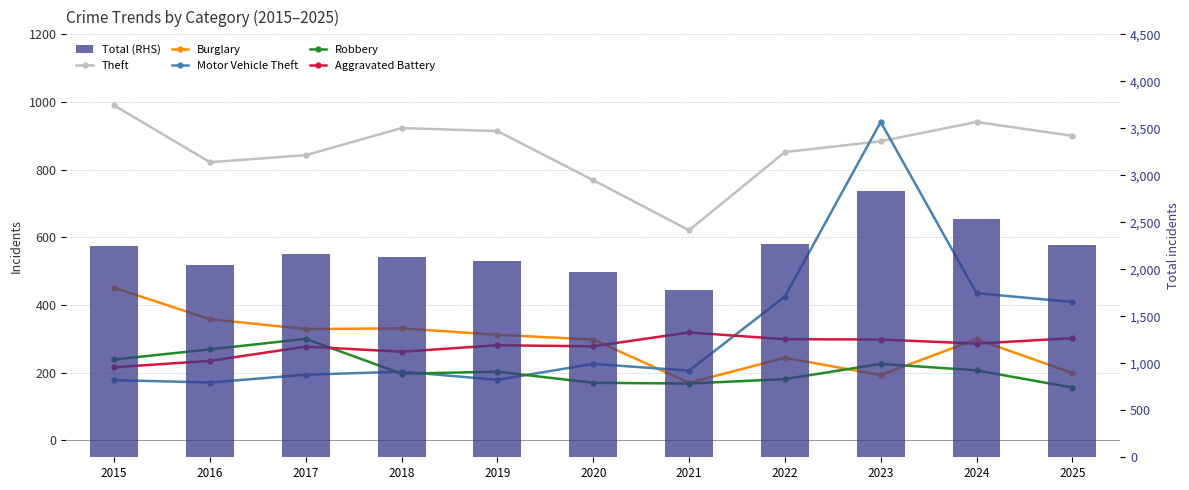

What is the difference between the highest and lowest values at 2021?

1617